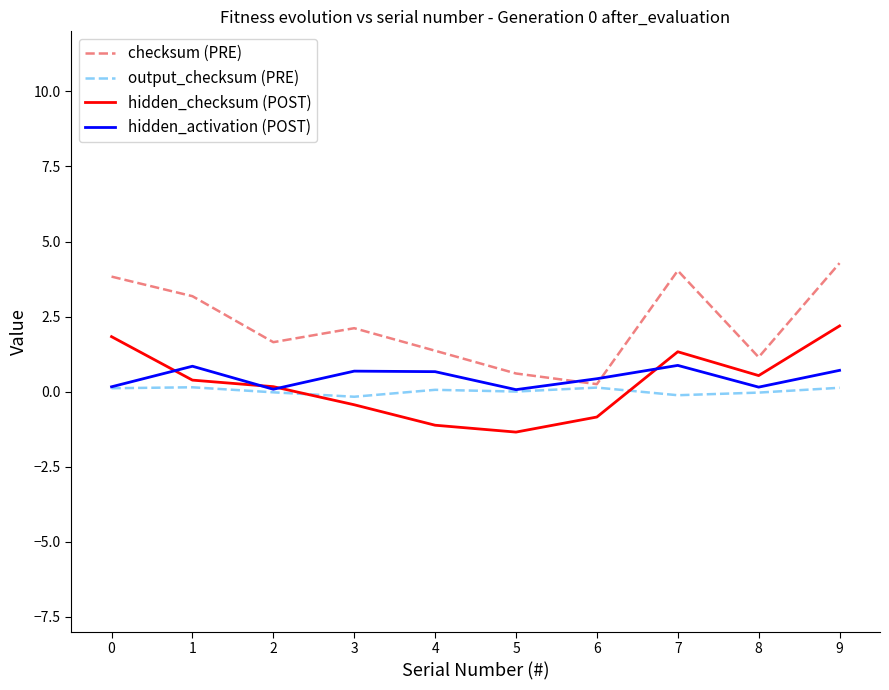

What is the total value across all series at 9?

7.3